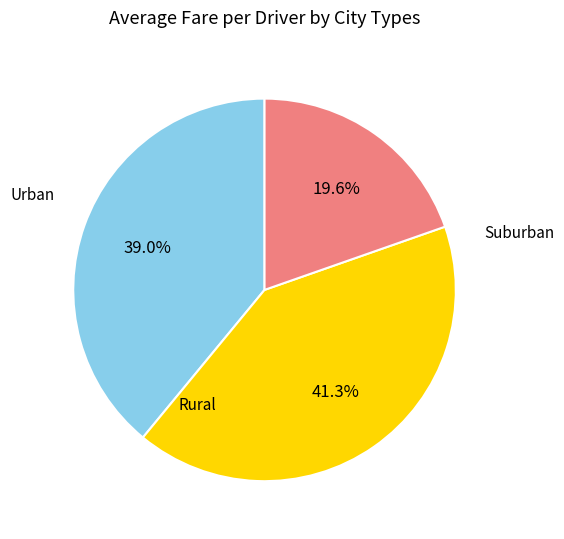

Is there any slice that represents more than half of the pie?

No